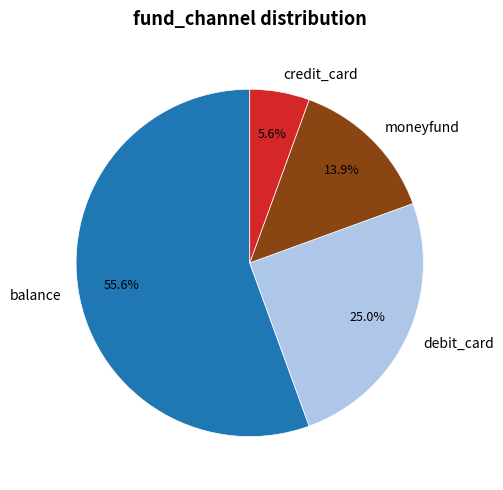

Which has a higher value, credit_card or balance?

balance